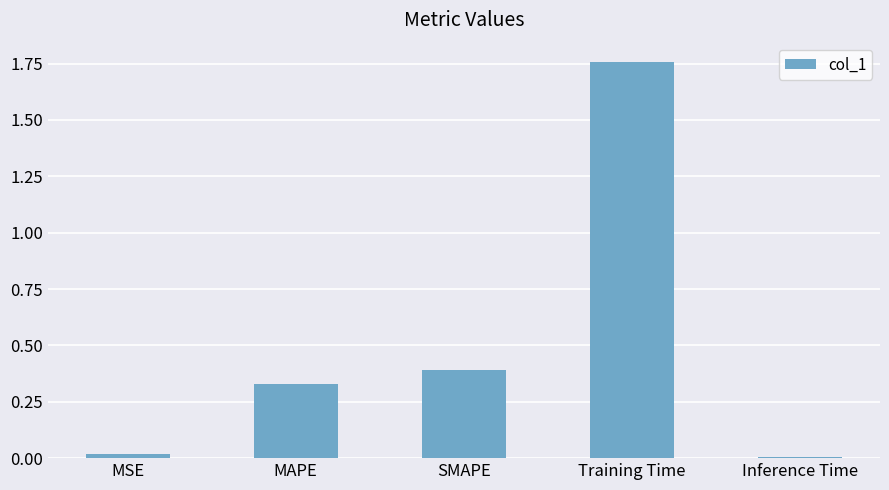

True or false: the data shows 0.4 at SMAPE.

True